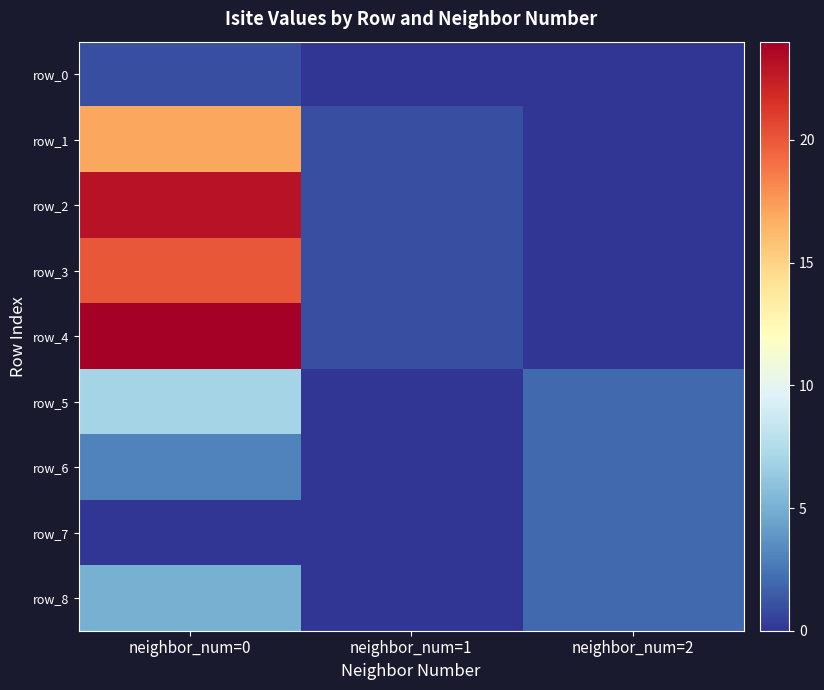

At neighbor_num=1, list the series in order from smallest to largest.

row_0, row_5, row_6, row_7, row_8, row_1, row_2, row_3, row_4